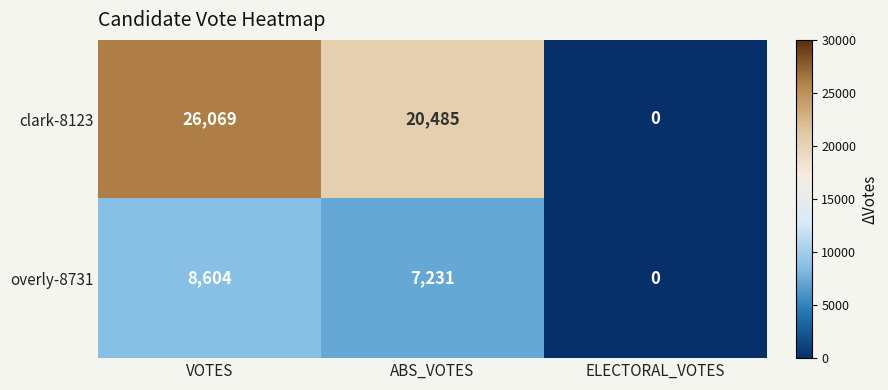

The clark-8123 series shows 12379 at ABS_VOTES. True or false?

False